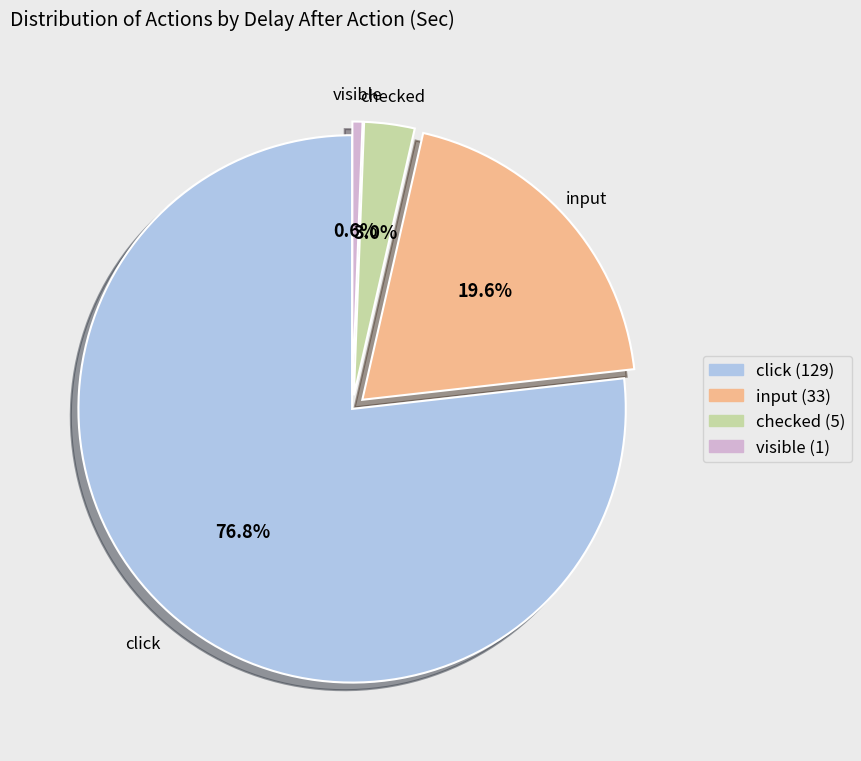

What percentage is the click slice, to the nearest percent?

77%